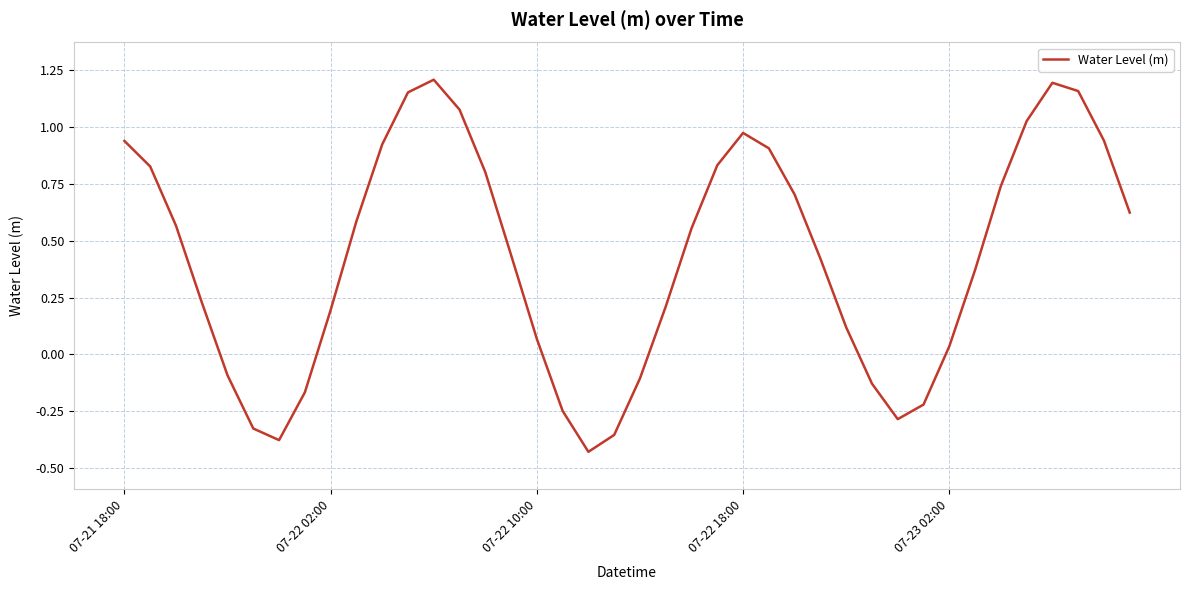

What is the difference between the maximum and minimum values?

1.6